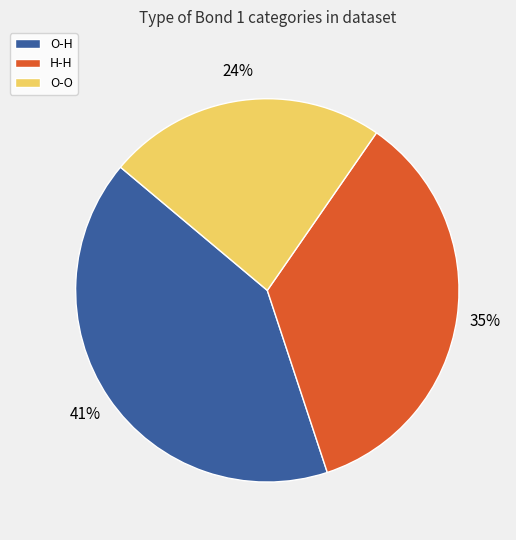

What percentage is the H-H slice, to the nearest percent?

35%